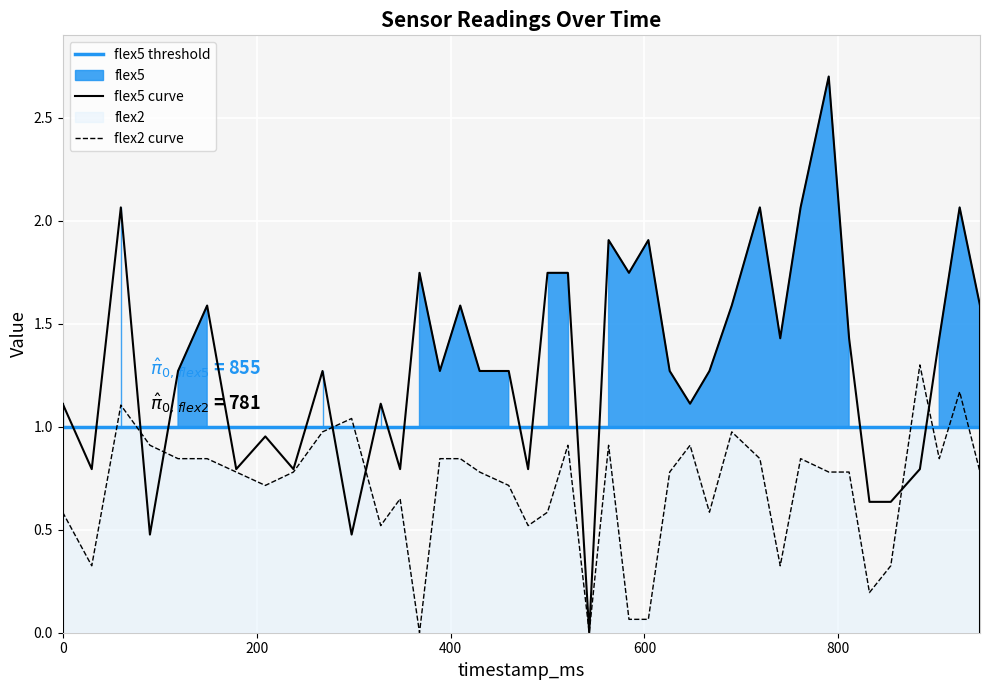

Which category has the lowest value in the flex5 series?

543